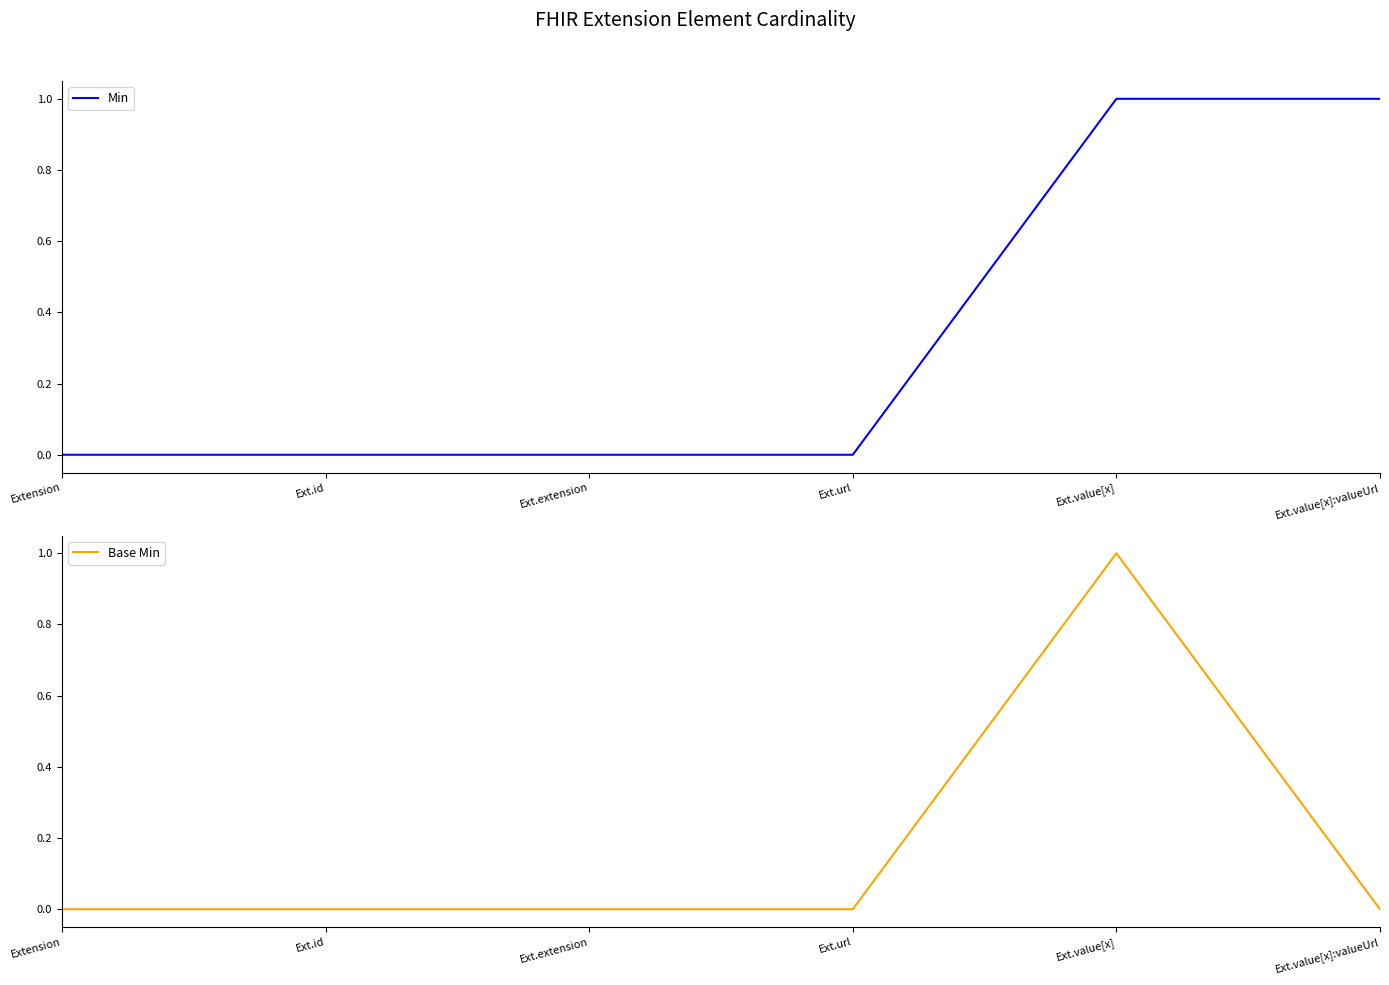

True or false: Min and Base Min intersect in this chart.

False